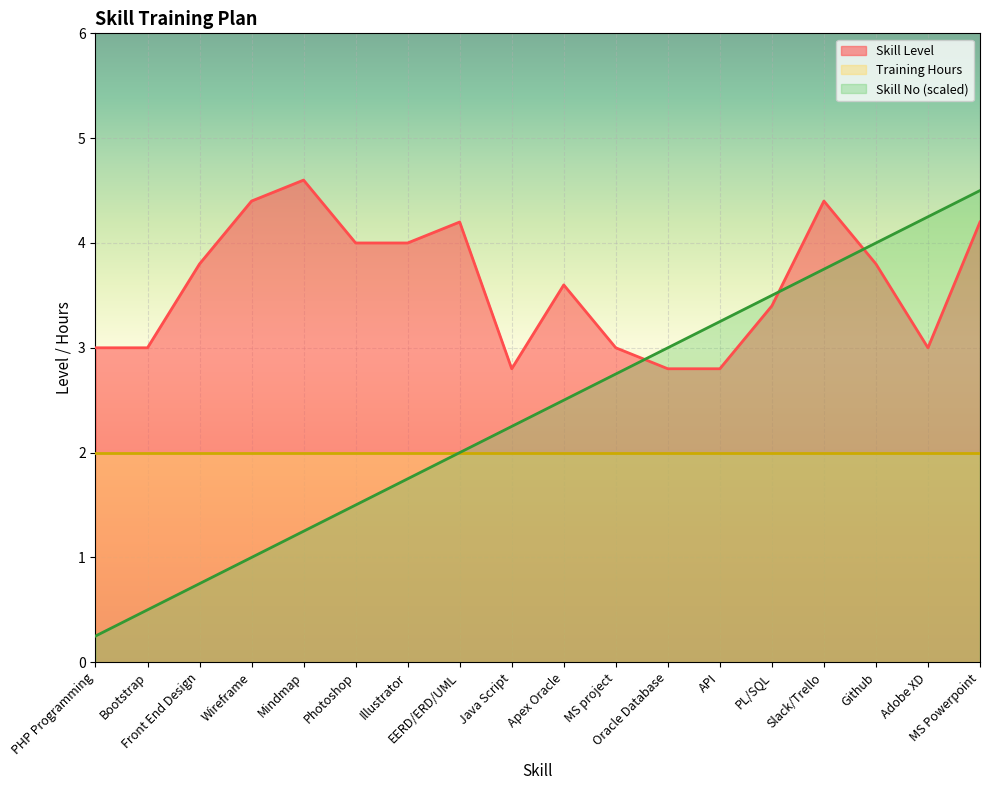

Which series has the largest range (max minus min)?

Skill No (scaled)